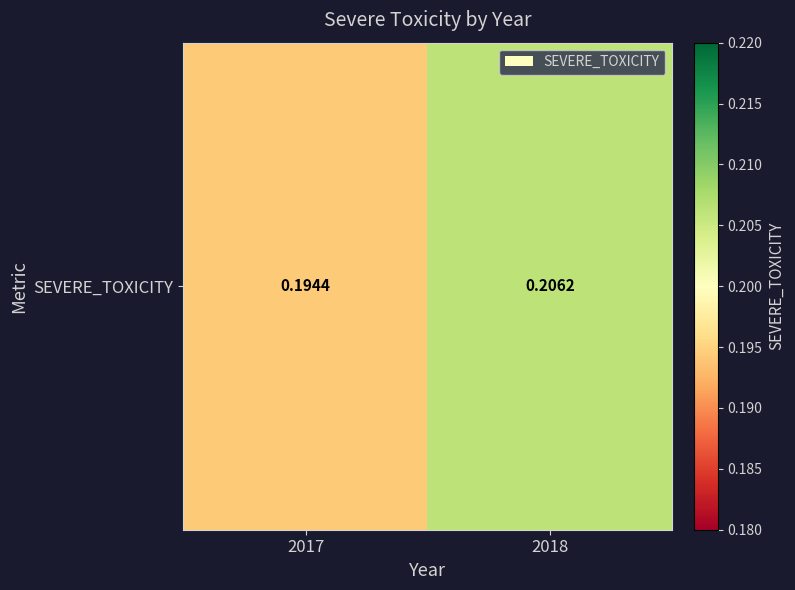

List the labels in order of value, largest first.

2018, 2017